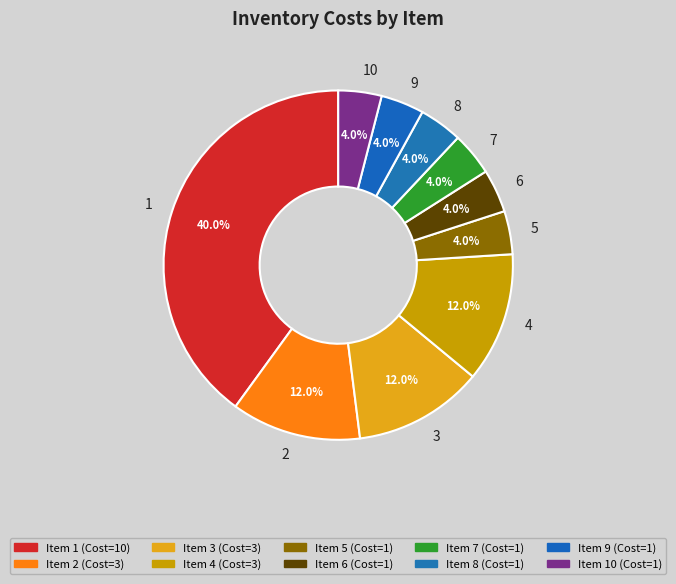

Combined, do 3 and 5 account for over 50%?

No